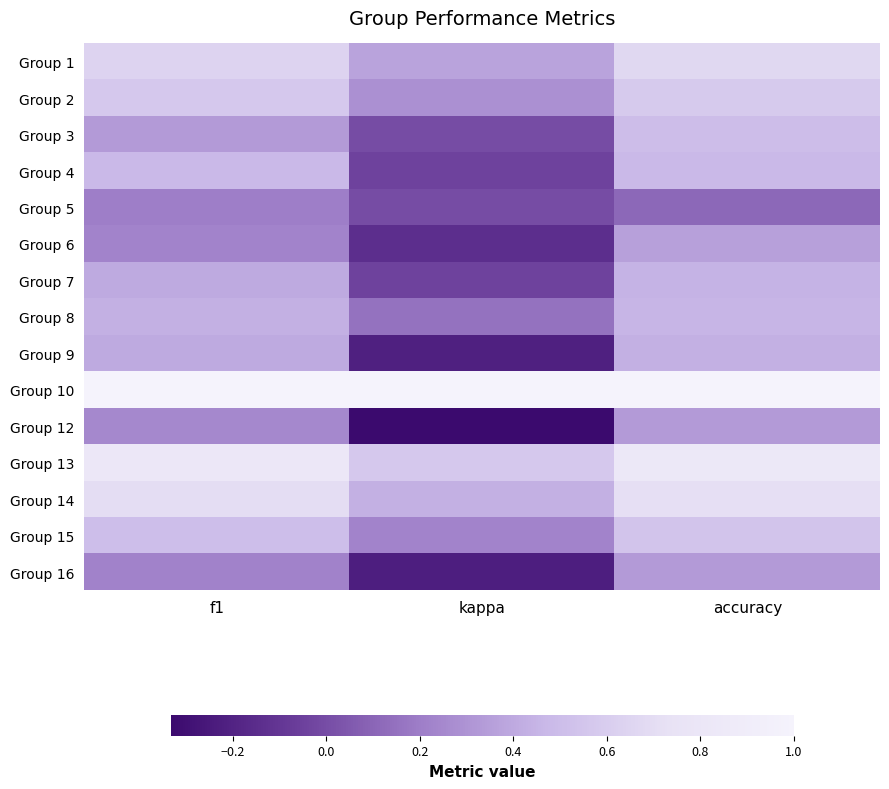

Reading left to right, list all the values displayed in this chart.

Group 1: f1=0.6	kappa=0.4	accuracy=0.7
Group 2: f1=0.6	kappa=0.3	accuracy=0.6
Group 3: f1=0.3	kappa=0.0	accuracy=0.5
Group 4: f1=0.5	kappa=-0.0	accuracy=0.5
Group 5: f1=0.2	kappa=0.0	accuracy=0.1
Group 6: f1=0.2	kappa=-0.1	accuracy=0.4
Group 7: f1=0.4	kappa=-0.0	accuracy=0.4
Group 8: f1=0.4	kappa=0.2	accuracy=0.5
Group 9: f1=0.4	kappa=-0.2	accuracy=0.4
Group 10: f1=1.0	kappa=1.0	accuracy=1.0
Group 12: f1=0.2	kappa=-0.3	accuracy=0.3
Group 13: f1=0.8	kappa=0.6	accuracy=0.8
Group 14: f1=0.7	kappa=0.4	accuracy=0.7
Group 15: f1=0.5	kappa=0.2	accuracy=0.5
Group 16: f1=0.2	kappa=-0.2	accuracy=0.3